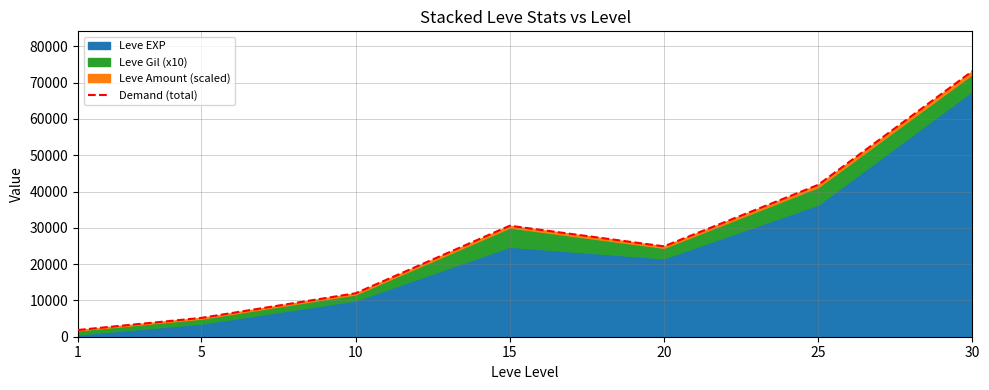

Between 5 and 30, which is larger?

30